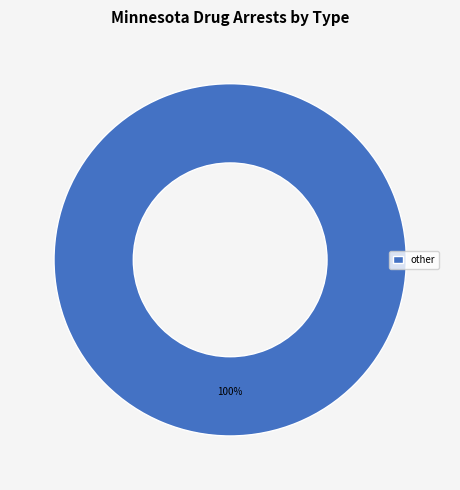

What is the majority slice?

other